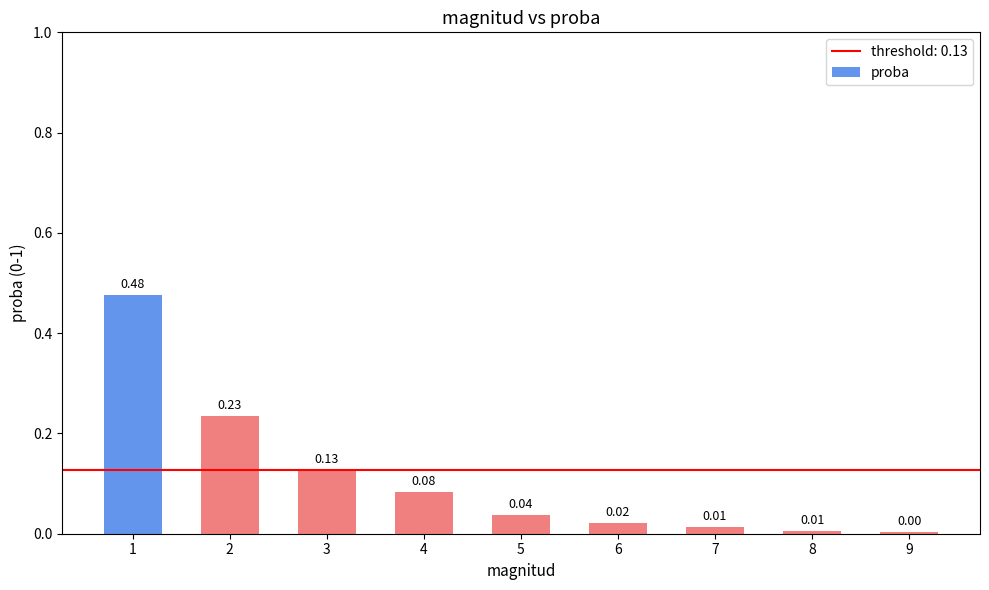

What is the change in value from 3 to 5?

-0.1